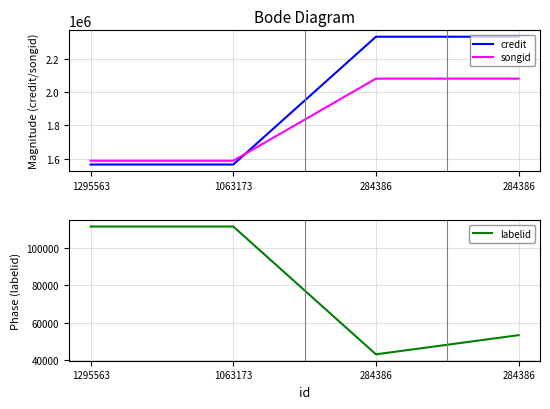

What is the total value across all series at 284386?

4458431